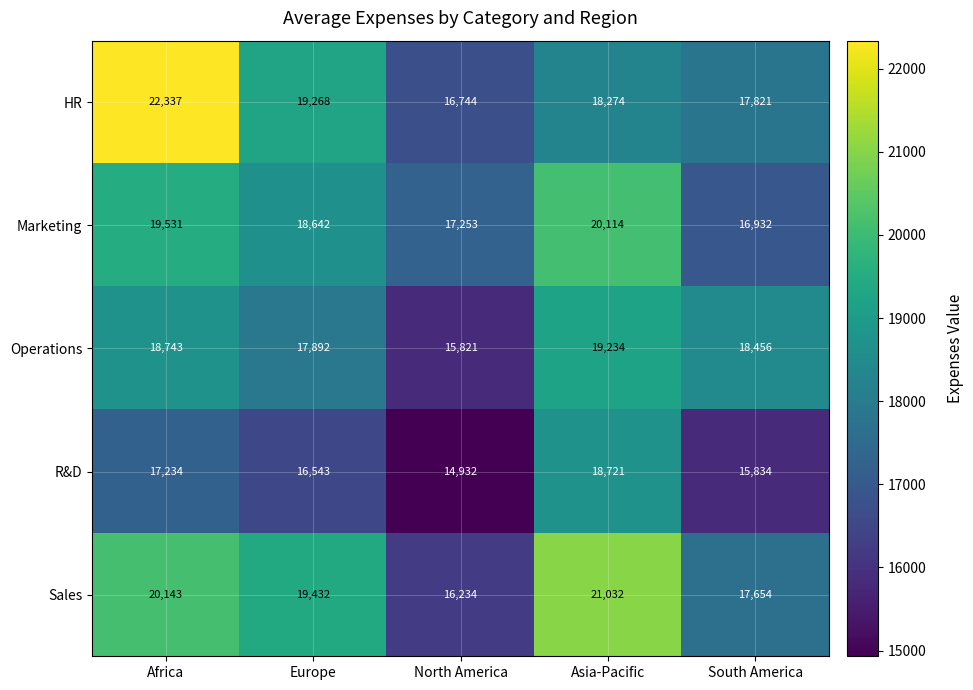

What is the highest value of the HR series?

22337